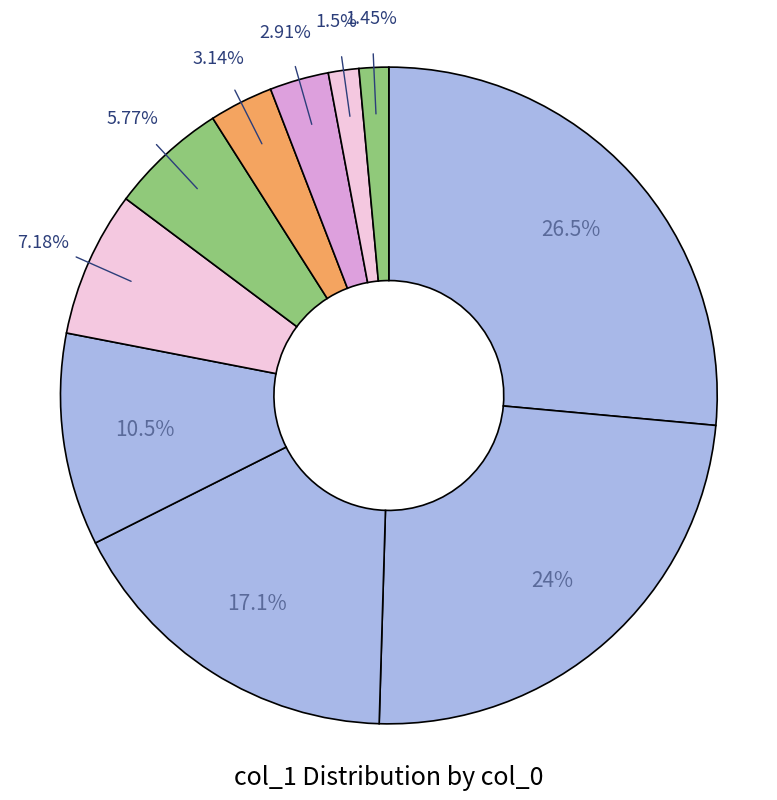

How many slices are in this pie chart?

10